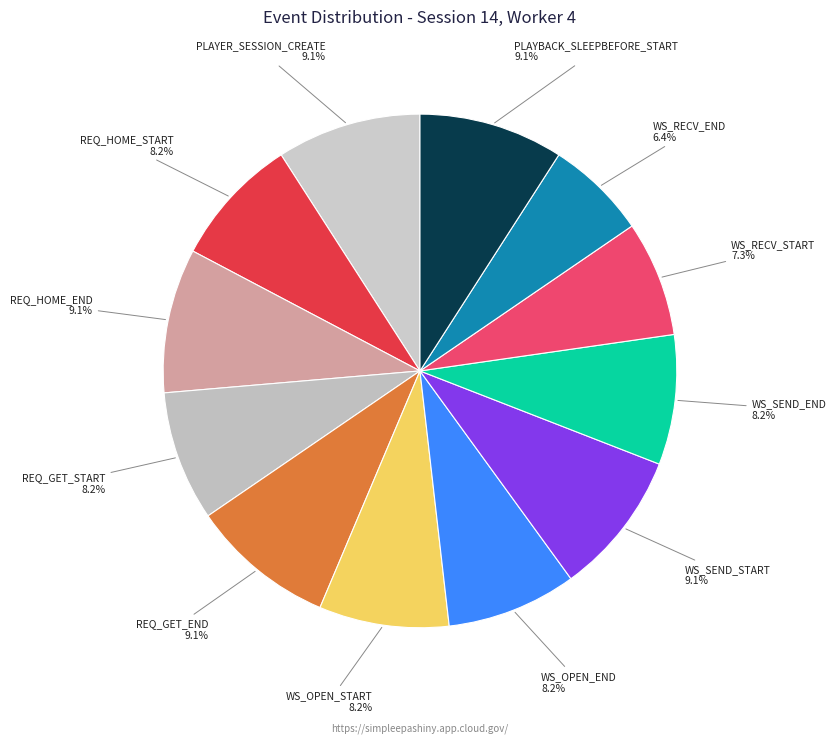

Rank the categories by value from highest to lowest.

PLAYER_SESSION_CREATE, REQ_HOME_END, REQ_GET_END, WS_SEND_START, PLAYBACK_SLEEPBEFORE_START, REQ_HOME_START, REQ_GET_START, WS_OPEN_START, WS_OPEN_END, WS_SEND_END, WS_RECV_START, WS_RECV_END